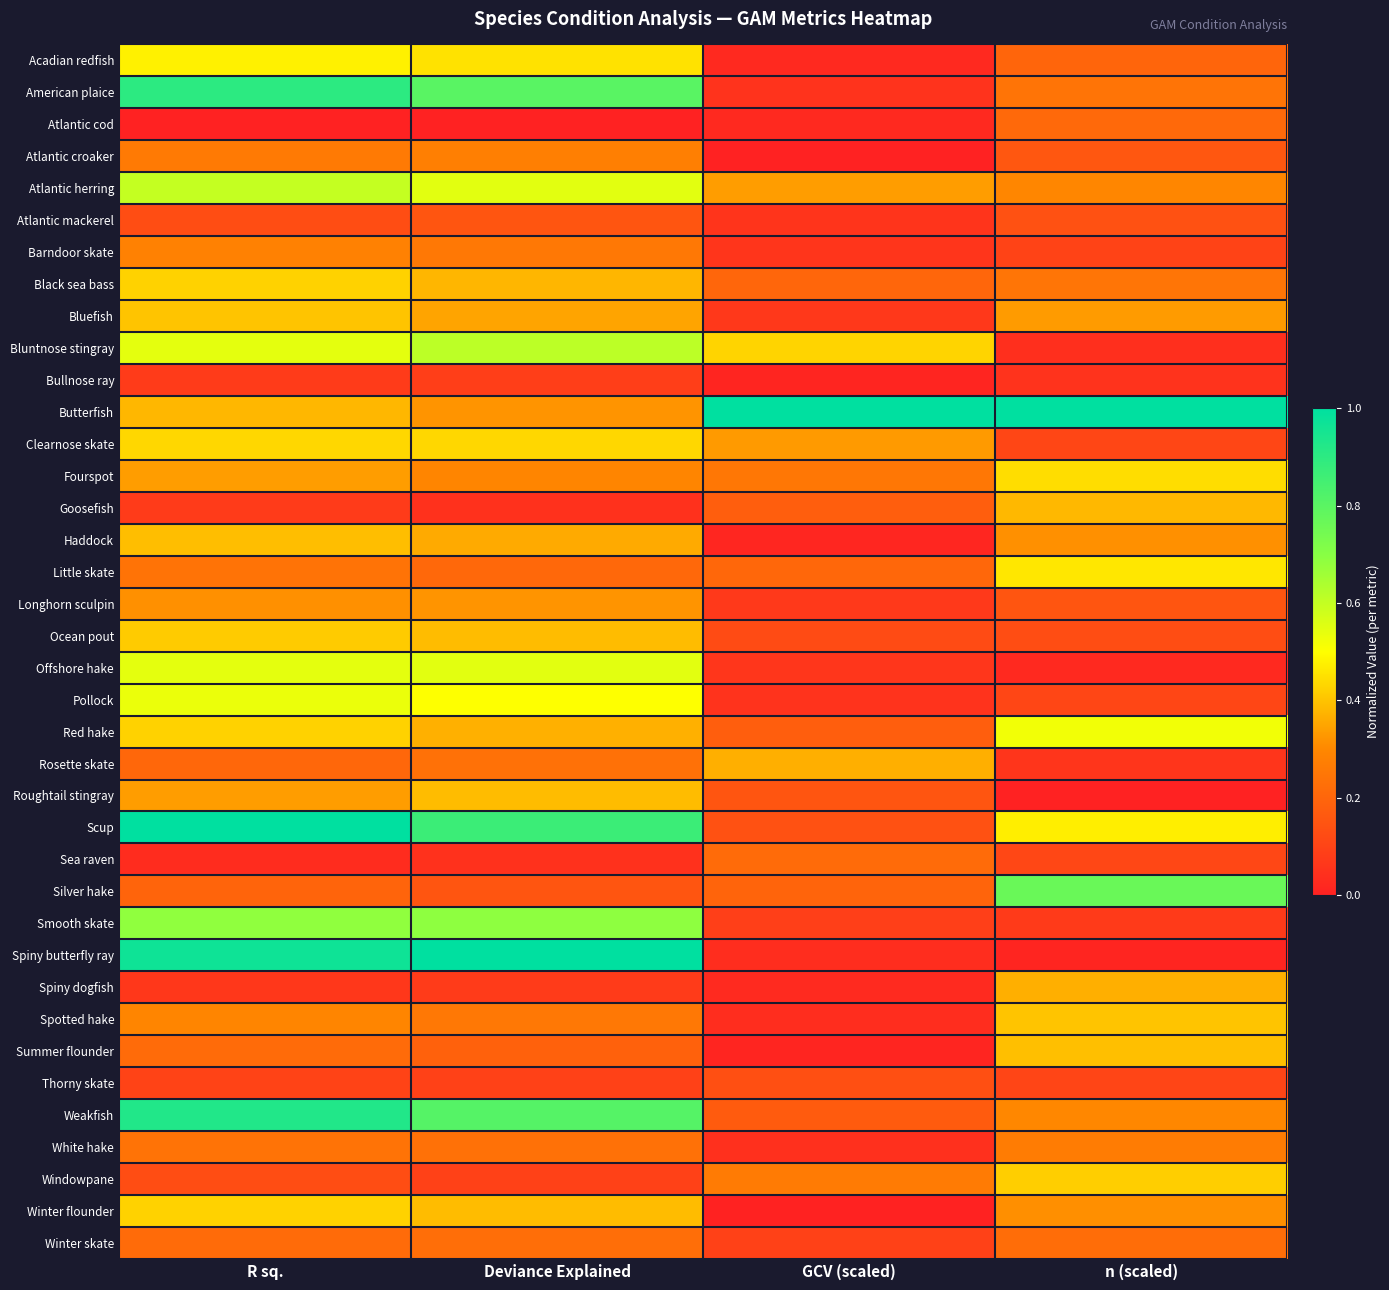

What is the difference between the highest and lowest values at Deviance Explained?

1.0